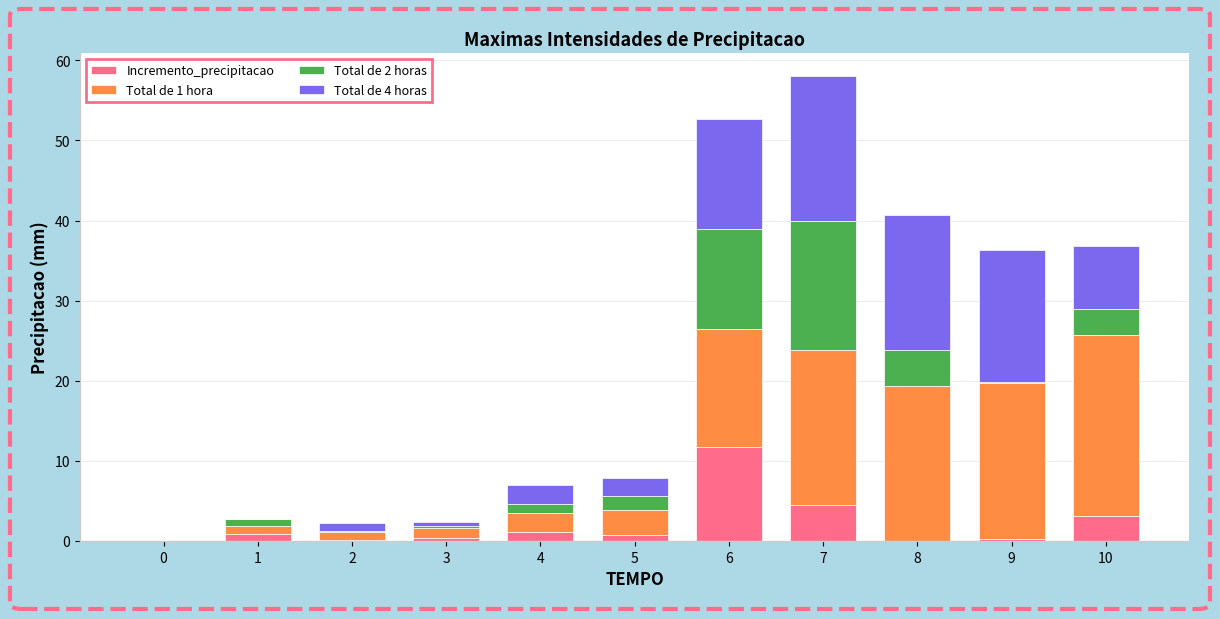

What is the total value across all series at 8?

40.7